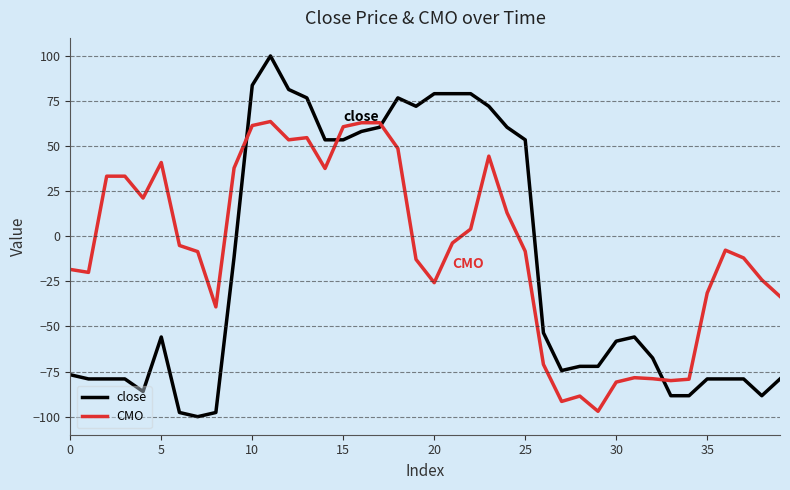

What is the smallest value displayed?

-100.0